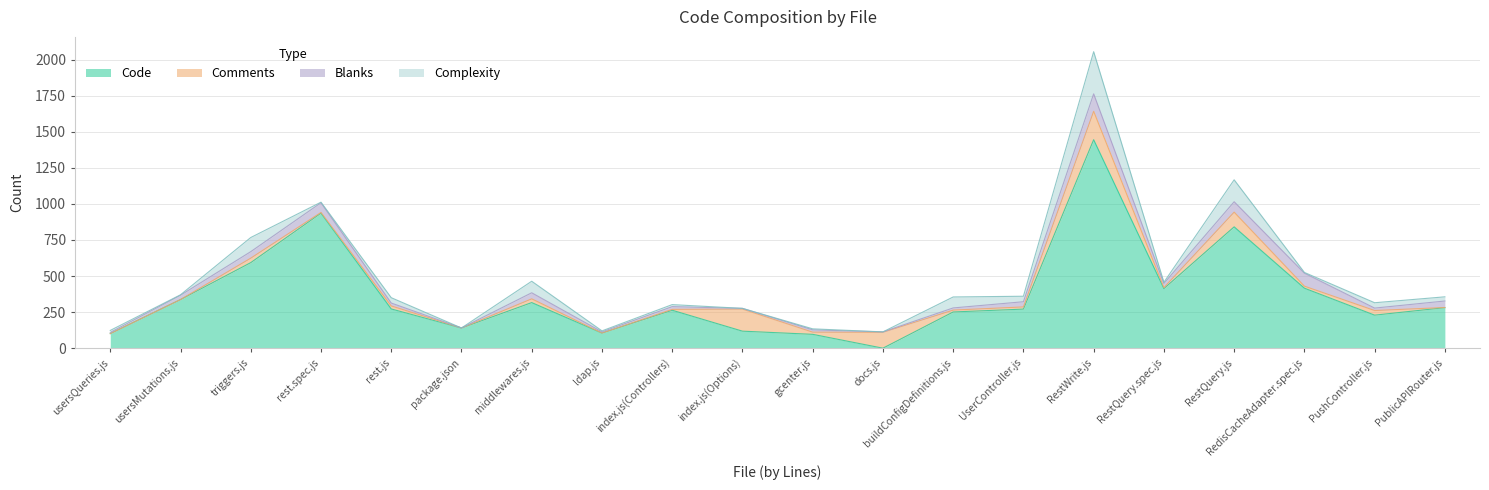

Where is the first local minimum for Blanks?

package.json